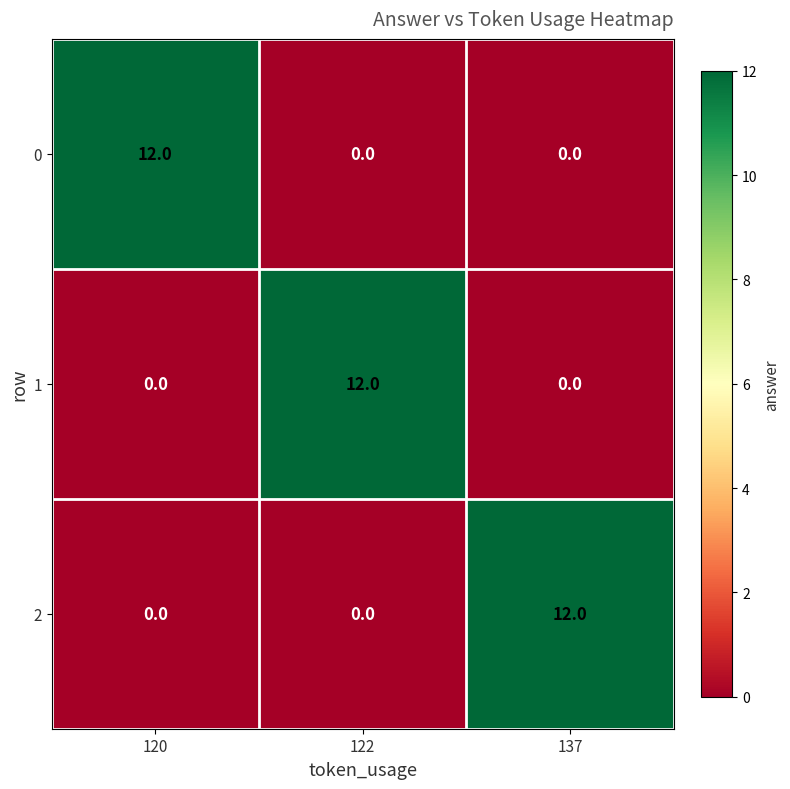

Is the value of 0 at 122 greater than the value of 2 at 137?

No